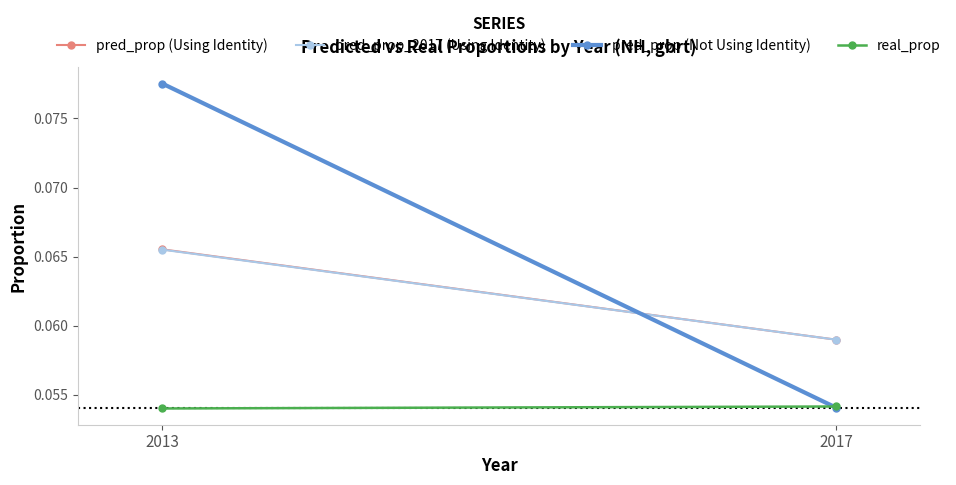

List the labels in order of pred_prop (Using Identity) value, smallest first.

2017, 2013